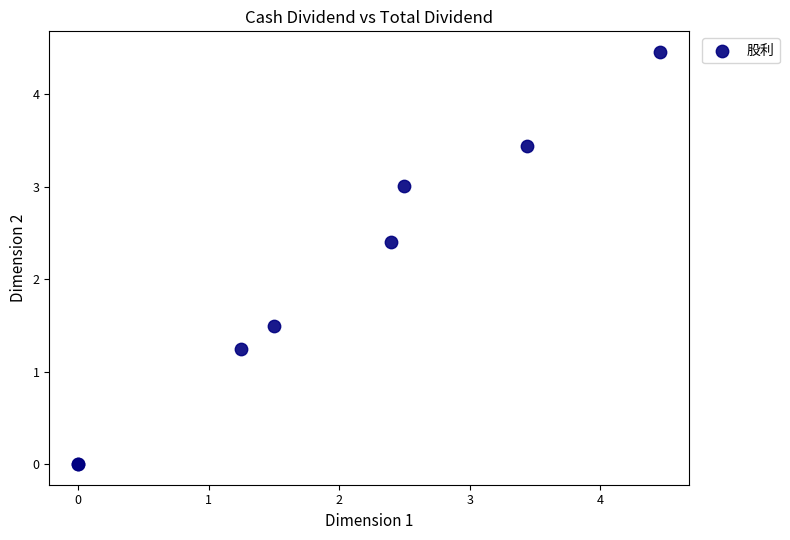

What Y value in the scatter plot is closest to 2?

2.4